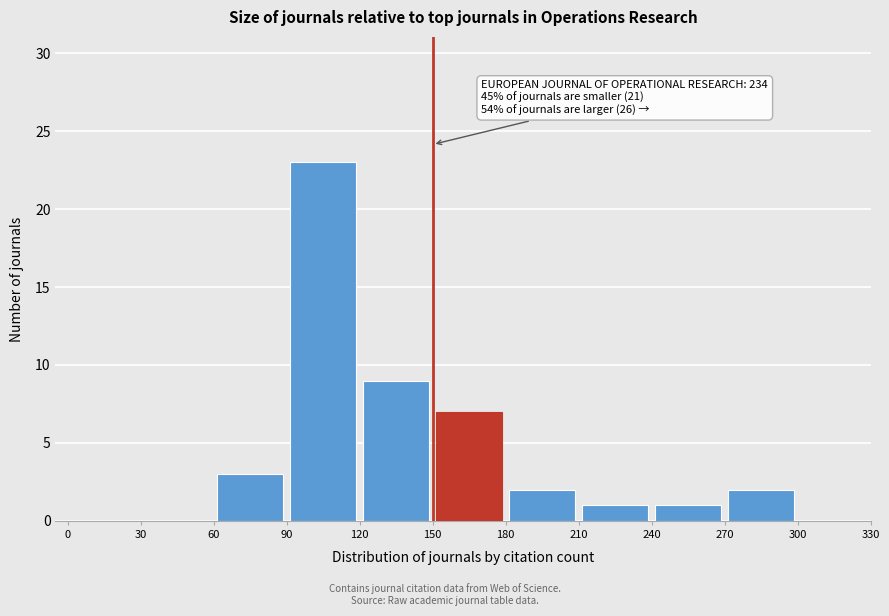

Which range on the x-axis has the tallest bar?

90 to 120